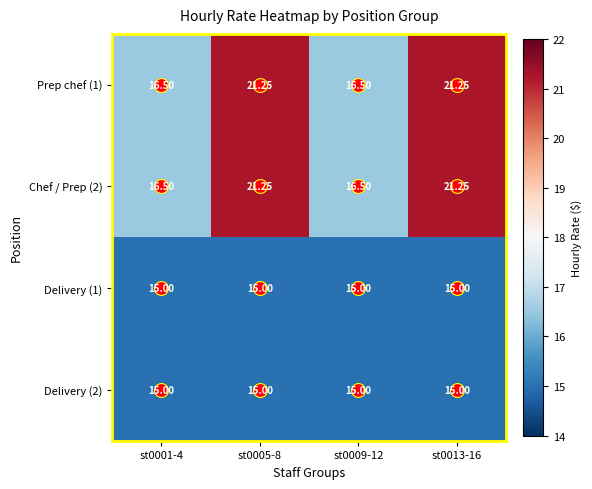

Is the value of Delivery (2) at st0001-4 greater than the value of Chef / Prep (2) at st0005-8?

No